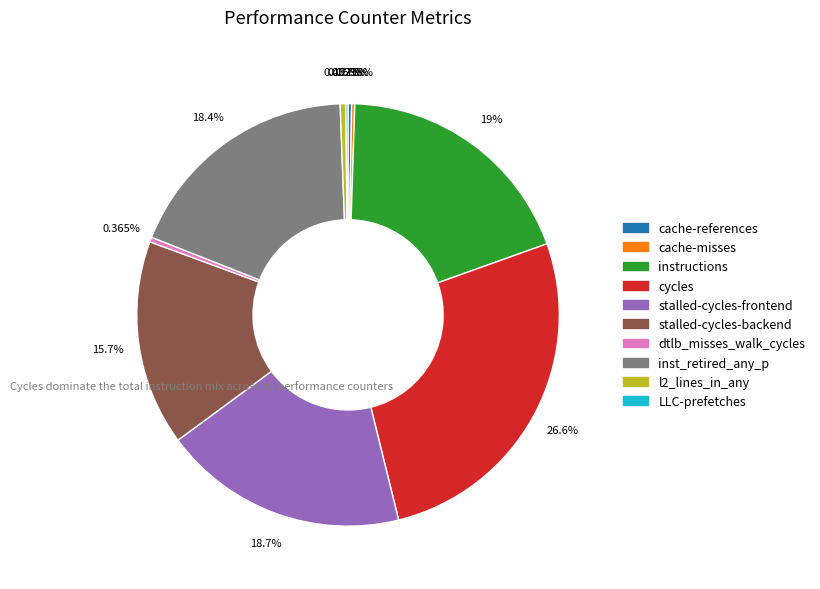

Is there any slice that represents more than half of the pie?

No